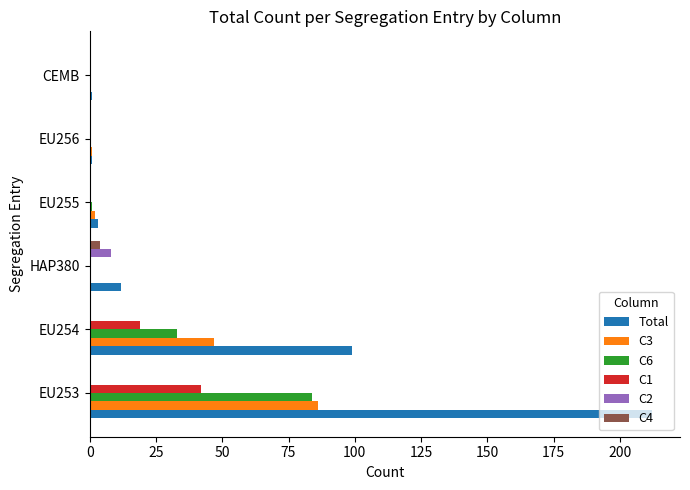

Which series changed the most between EU253 and EU254?

Total